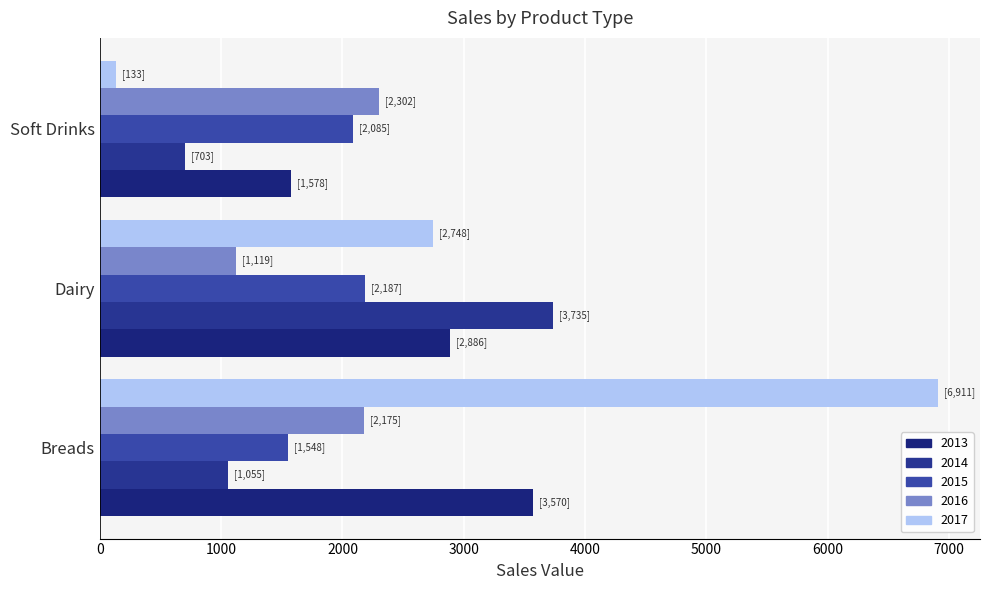

What is the average value of the 2013 series?

2677.8